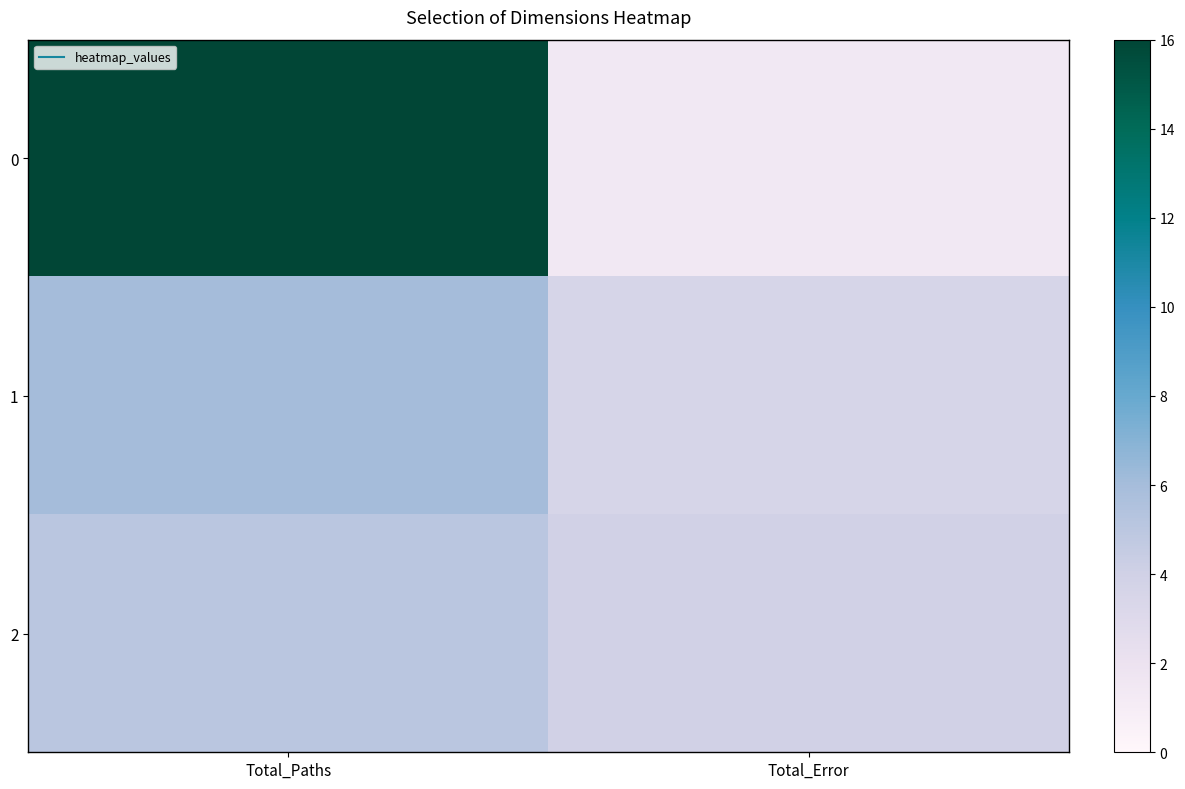

What is the minimum value shown in the chart?

1.4